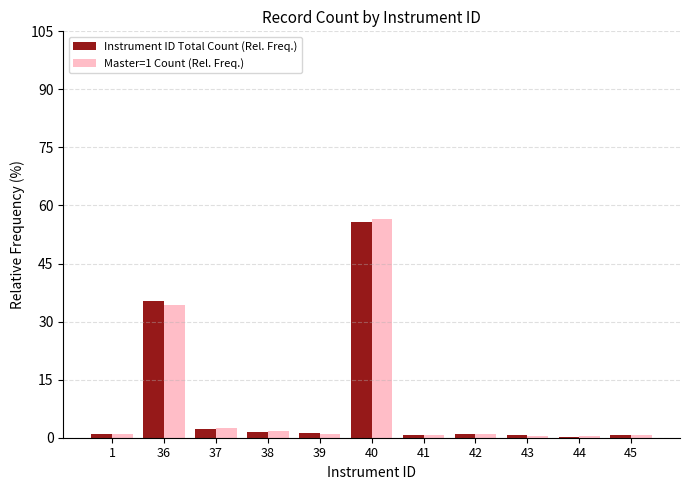

Which series changed the most between 36 and 41?

Instrument ID Total Count (Rel. Freq.)